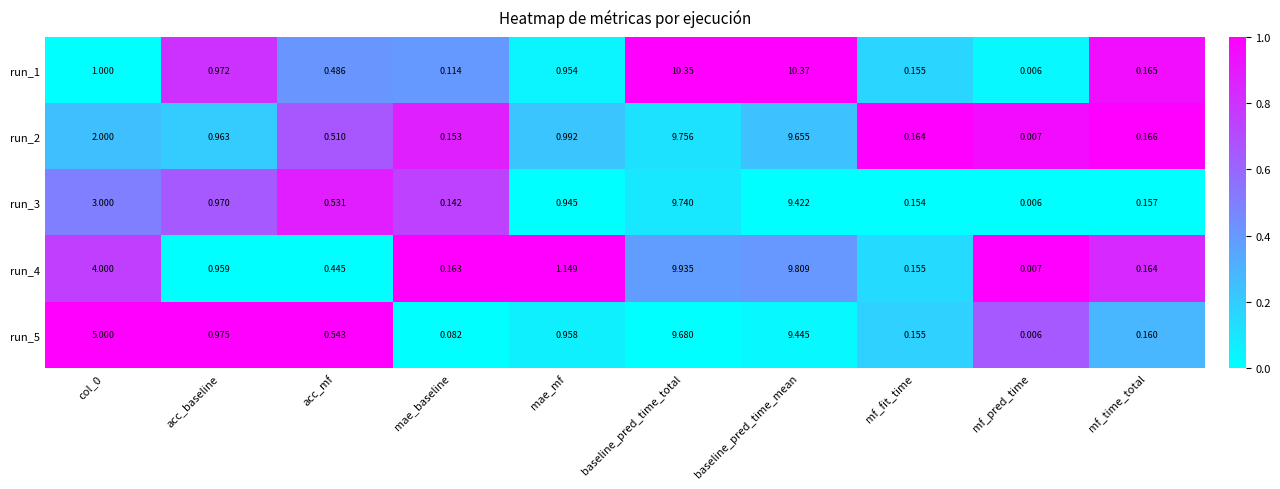

Is the value of run_2 at acc_mf greater than the value of run_1 at mf_time_total?

Yes